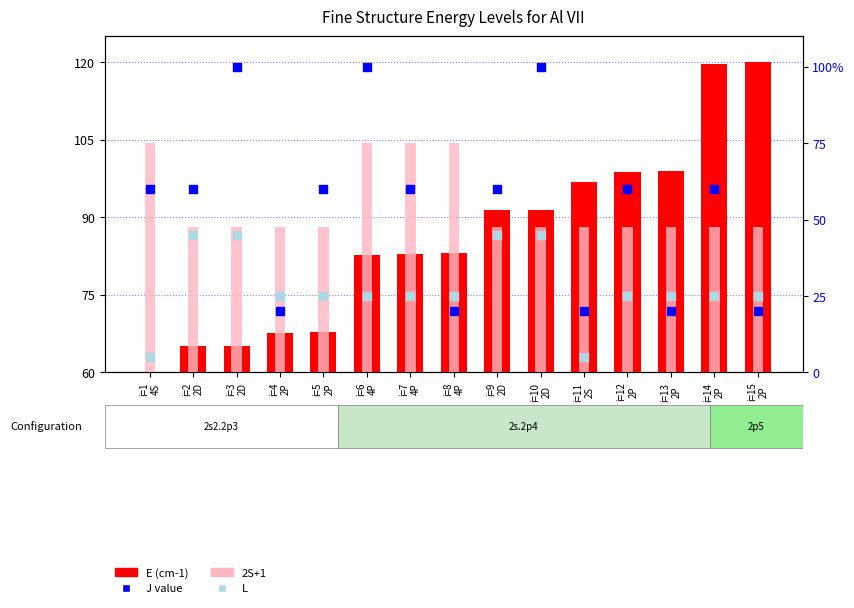

Which series contains the highest Y value?

E (cm-1)